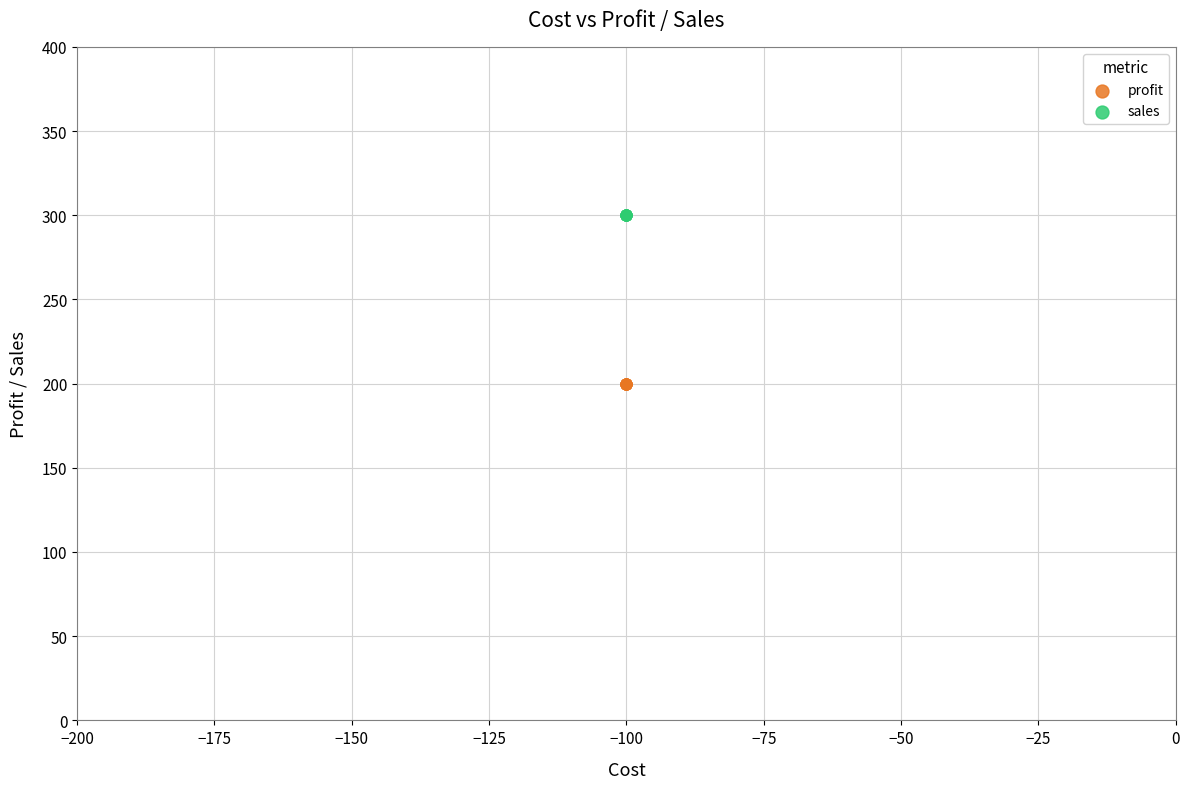

What are all the series names shown in the legend?

profit, sales